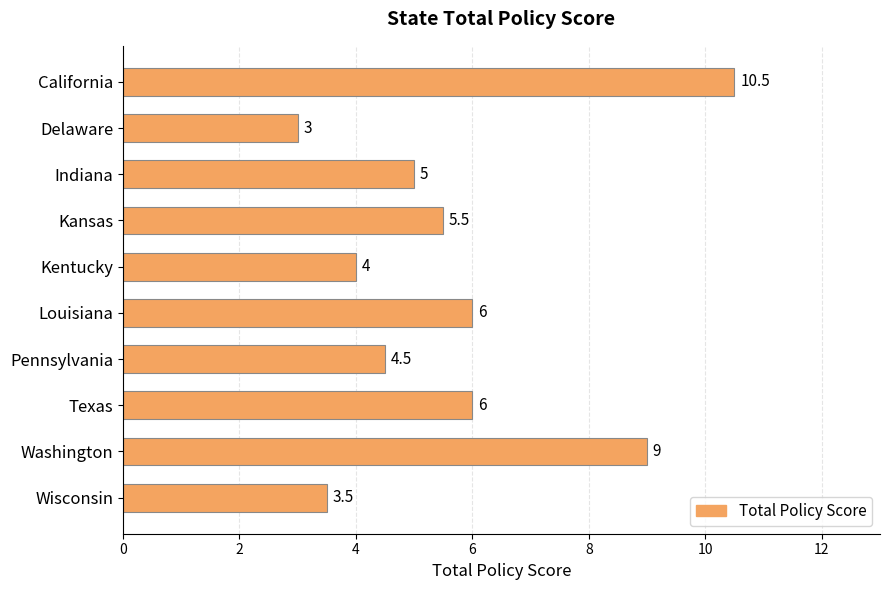

Does the chart contain any negative values?

No